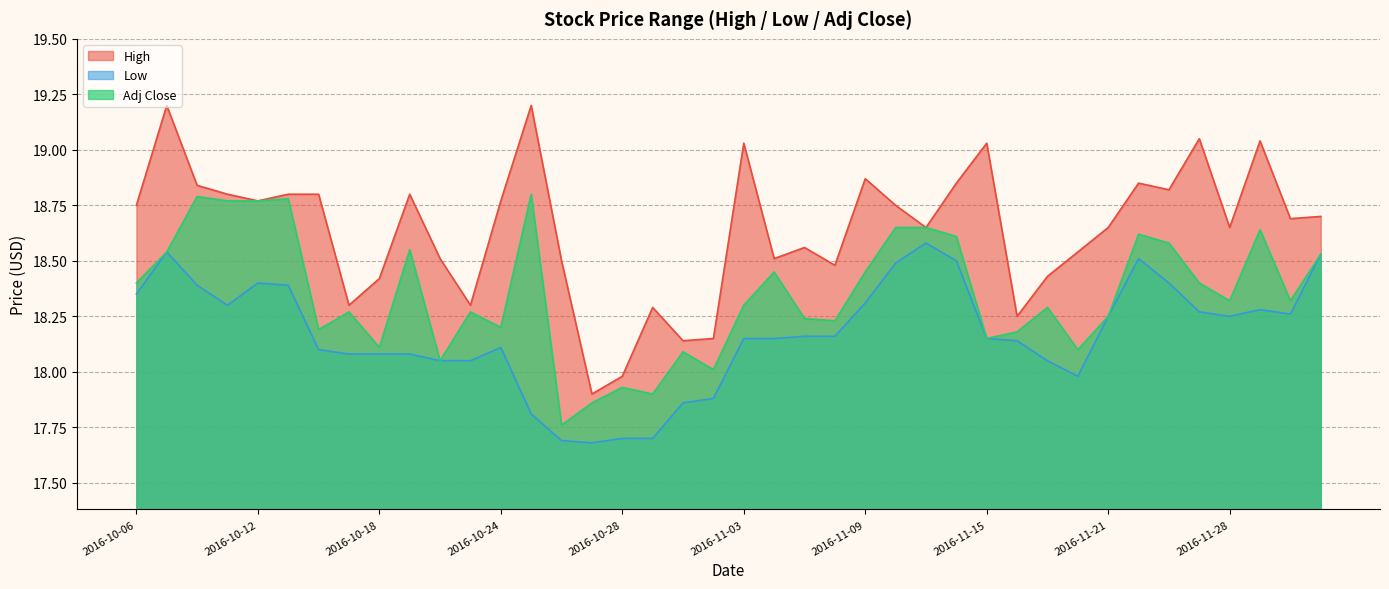

Reading right to left, transcribe all the data shown in this chart.

High: 2016-12-01=18.7	2016-11-30=18.7	2016-11-29=19.0	2016-11-28=18.6	2016-11-25=19.0	2016-11-23=18.8	2016-11-22=18.9	2016-11-21=18.6	2016-11-18=18.5	2016-11-17=18.4	2016-11-16=18.2	2016-11-15=19.0	2016-11-14=18.9	2016-11-11=18.6	2016-11-10=18.8	2016-11-09=18.9	2016-11-08=18.5	2016-11-07=18.6	2016-11-04=18.5	2016-11-03=19.0	2016-11-02=18.1	2016-11-01=18.1	2016-10-31=18.3	2016-10-28=18.0	2016-10-27=17.9	2016-10-26=18.5	2016-10-25=19.2	2016-10-24=18.8	2016-10-21=18.3	2016-10-20=18.5	2016-10-19=18.8	2016-10-18=18.4	2016-10-17=18.3	2016-10-14=18.8	2016-10-13=18.8	2016-10-12=18.8	2016-10-11=18.8	2016-10-10=18.8	2016-10-07=19.2	2016-10-06=18.8
Low: 2016-12-01=18.5	2016-11-30=18.3	2016-11-29=18.3	2016-11-28=18.2	2016-11-25=18.3	2016-11-23=18.4	2016-11-22=18.5	2016-11-21=18.2	2016-11-18=18.0	2016-11-17=18.0	2016-11-16=18.1	2016-11-15=18.1	2016-11-14=18.5	2016-11-11=18.6	2016-11-10=18.5	2016-11-09=18.3	2016-11-08=18.2	2016-11-07=18.2	2016-11-04=18.1	2016-11-03=18.1	2016-11-02=17.9	2016-11-01=17.9	2016-10-31=17.7	2016-10-28=17.7	2016-10-27=17.7	2016-10-26=17.7	2016-10-25=17.8	2016-10-24=18.1	2016-10-21=18.0	2016-10-20=18.0	2016-10-19=18.1	2016-10-18=18.1	2016-10-17=18.1	2016-10-14=18.1	2016-10-13=18.4	2016-10-12=18.4	2016-10-11=18.3	2016-10-10=18.4	2016-10-07=18.5	2016-10-06=18.4
Adj Close: 2016-12-01=18.5	2016-11-30=18.3	2016-11-29=18.6	2016-11-28=18.3	2016-11-25=18.4	2016-11-23=18.6	2016-11-22=18.6	2016-11-21=18.2	2016-11-18=18.1	2016-11-17=18.3	2016-11-16=18.2	2016-11-15=18.1	2016-11-14=18.6	2016-11-11=18.6	2016-11-10=18.6	2016-11-09=18.5	2016-11-08=18.2	2016-11-07=18.2	2016-11-04=18.5	2016-11-03=18.3	2016-11-02=18.0	2016-11-01=18.1	2016-10-31=17.9	2016-10-28=17.9	2016-10-27=17.9	2016-10-26=17.8	2016-10-25=18.8	2016-10-24=18.2	2016-10-21=18.3	2016-10-20=18.0	2016-10-19=18.5	2016-10-18=18.1	2016-10-17=18.3	2016-10-14=18.2	2016-10-13=18.8	2016-10-12=18.8	2016-10-11=18.8	2016-10-10=18.8	2016-10-07=18.5	2016-10-06=18.4